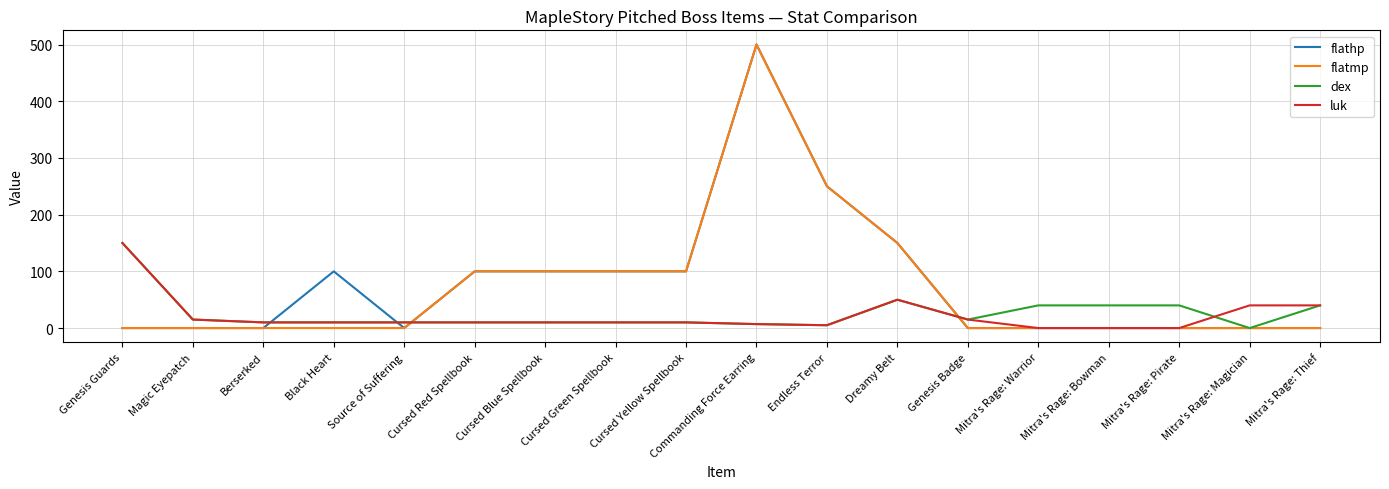

The flatmp series shows 250 at Endless Terror. True or false?

True